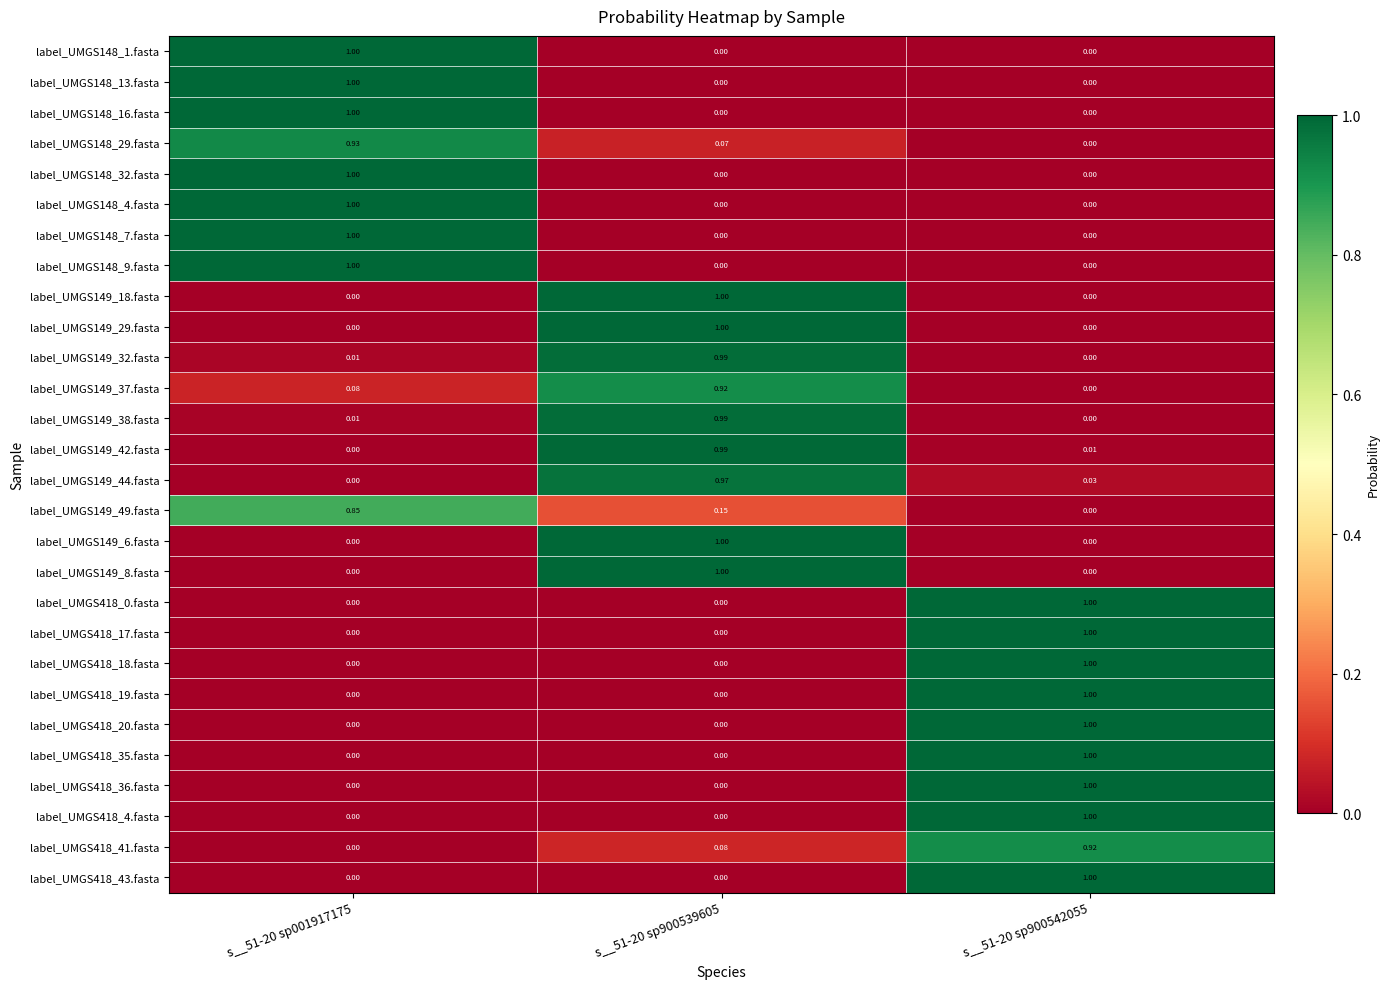

Is the value of label_UMGS418_43.fasta at s__51-20 sp900542055 greater than the value of label_UMGS149_6.fasta at s__51-20 sp900542055?

Yes